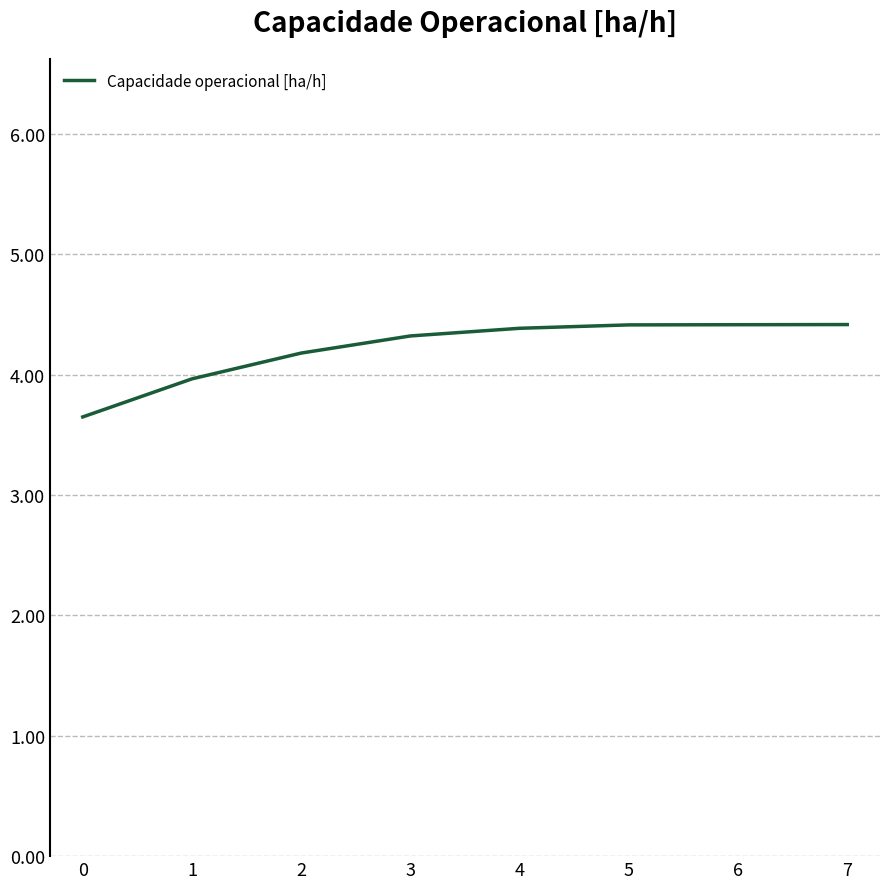

What is the sum of the values at 5 and 4?

8.8